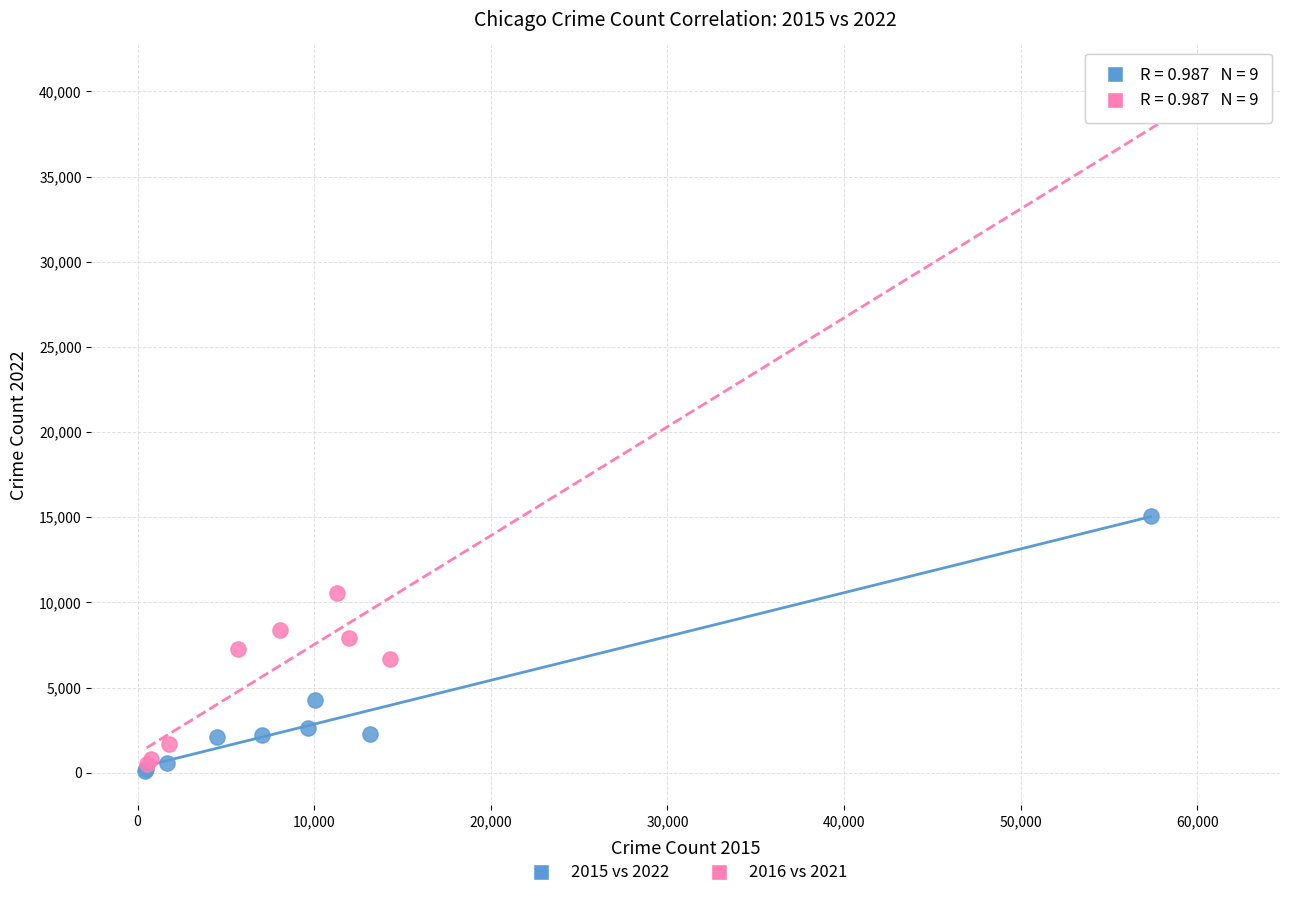

What are all the series names shown in the legend?

2015 vs 2022, 2016 vs 2021